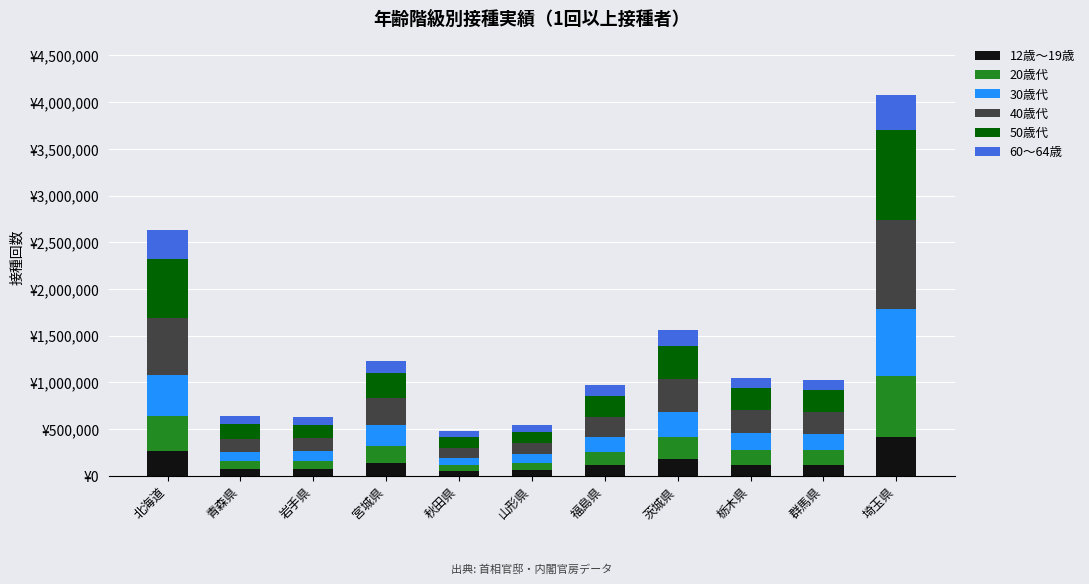

What are all the series names shown in the legend?

12歳～19歳, 20歳代, 30歳代, 40歳代, 50歳代, 60～64歳